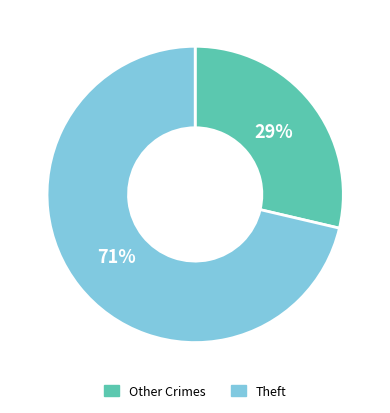

To the nearest percent, what portion does Theft represent?

71%